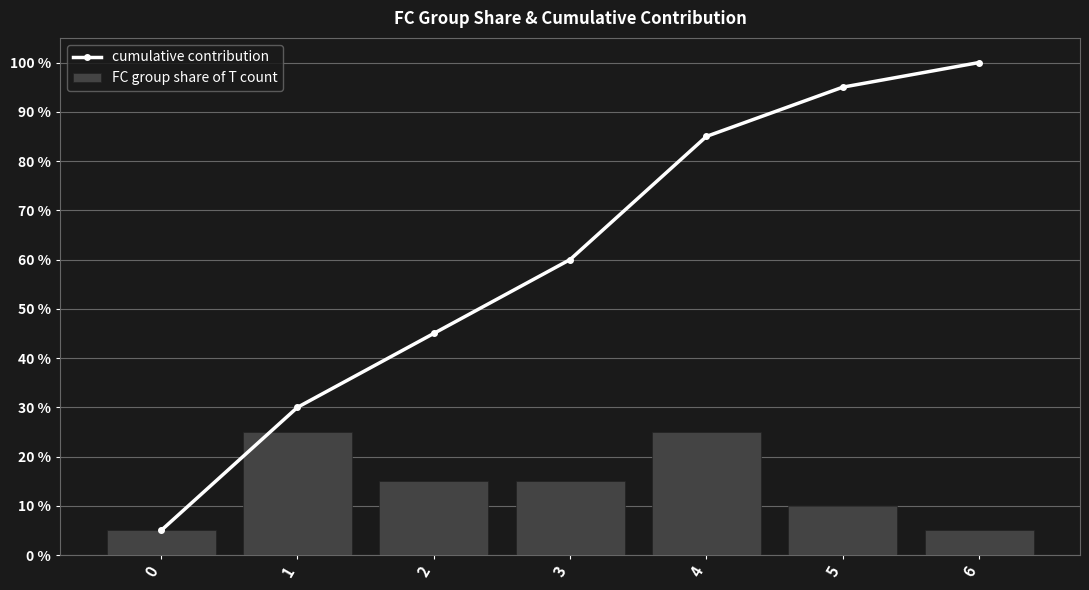

Rank the series at 5 from lowest to highest value.

FC group share of T count, cumulative contribution